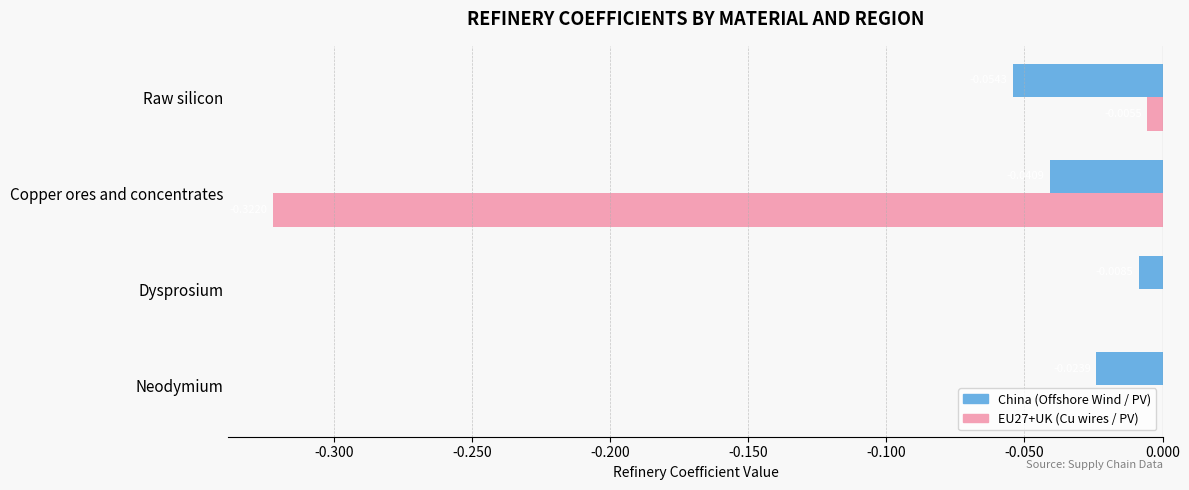

At which category is the sum across all series the highest?

Dysprosium